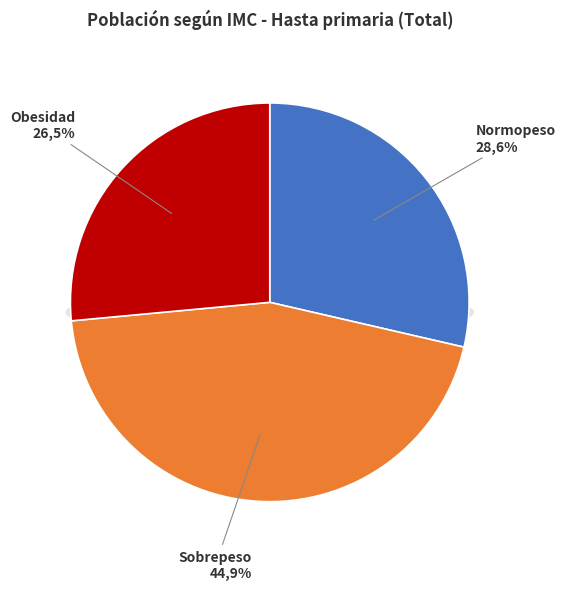

What is the largest slice in the pie chart?

Sobrepeso